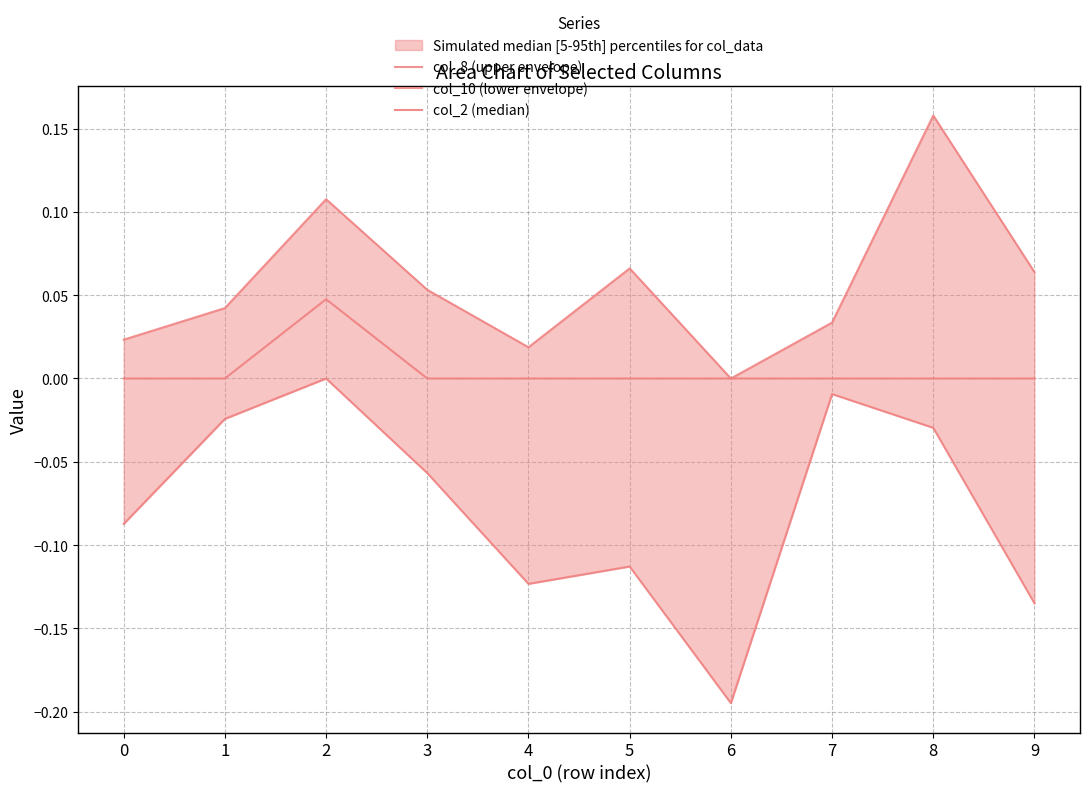

What is the greatest value displayed?

0.2